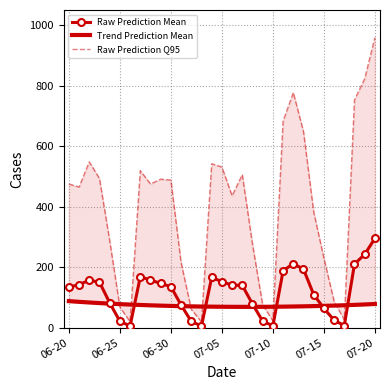

What is the approximate value of Trend Prediction Mean at 9?

73.0